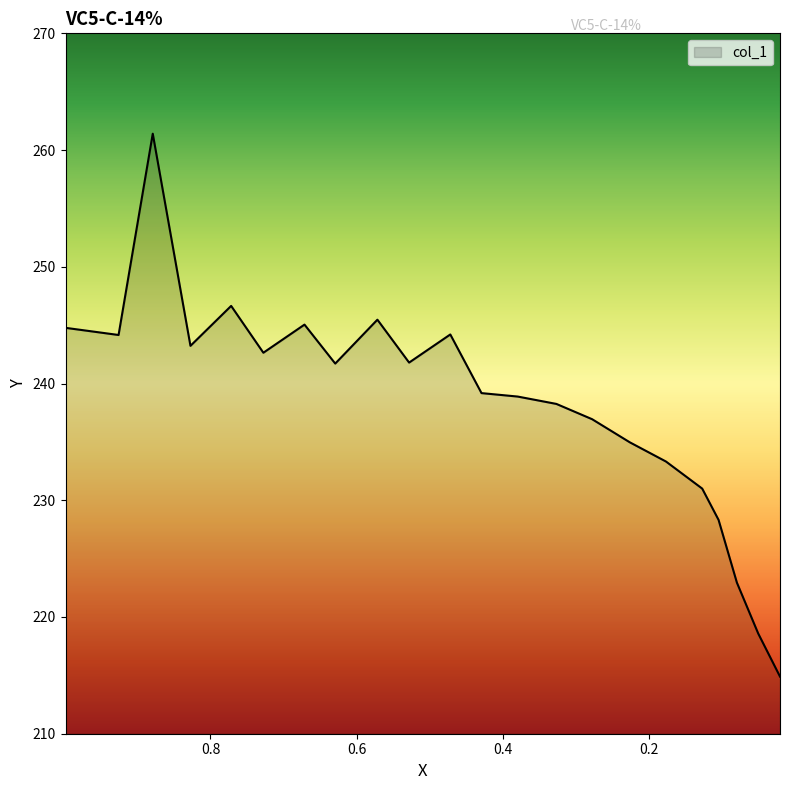

How many points are lower than both their immediate neighbors (excluding endpoints)?

5